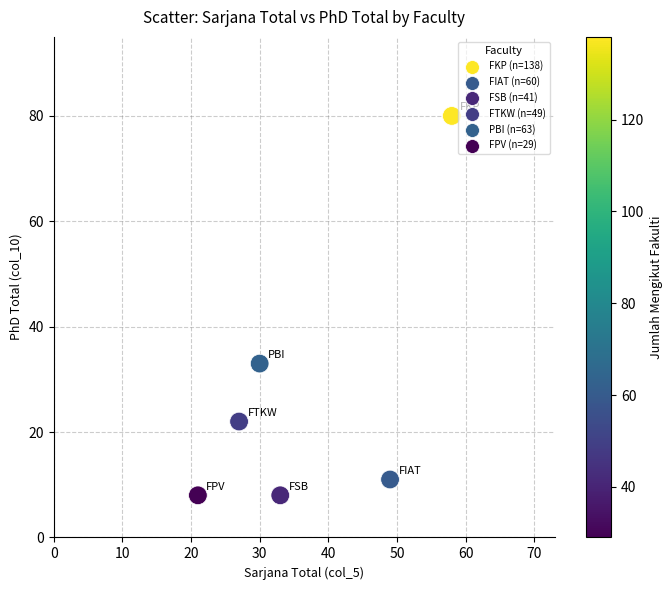

What is the range of X values (max minus min)?

37